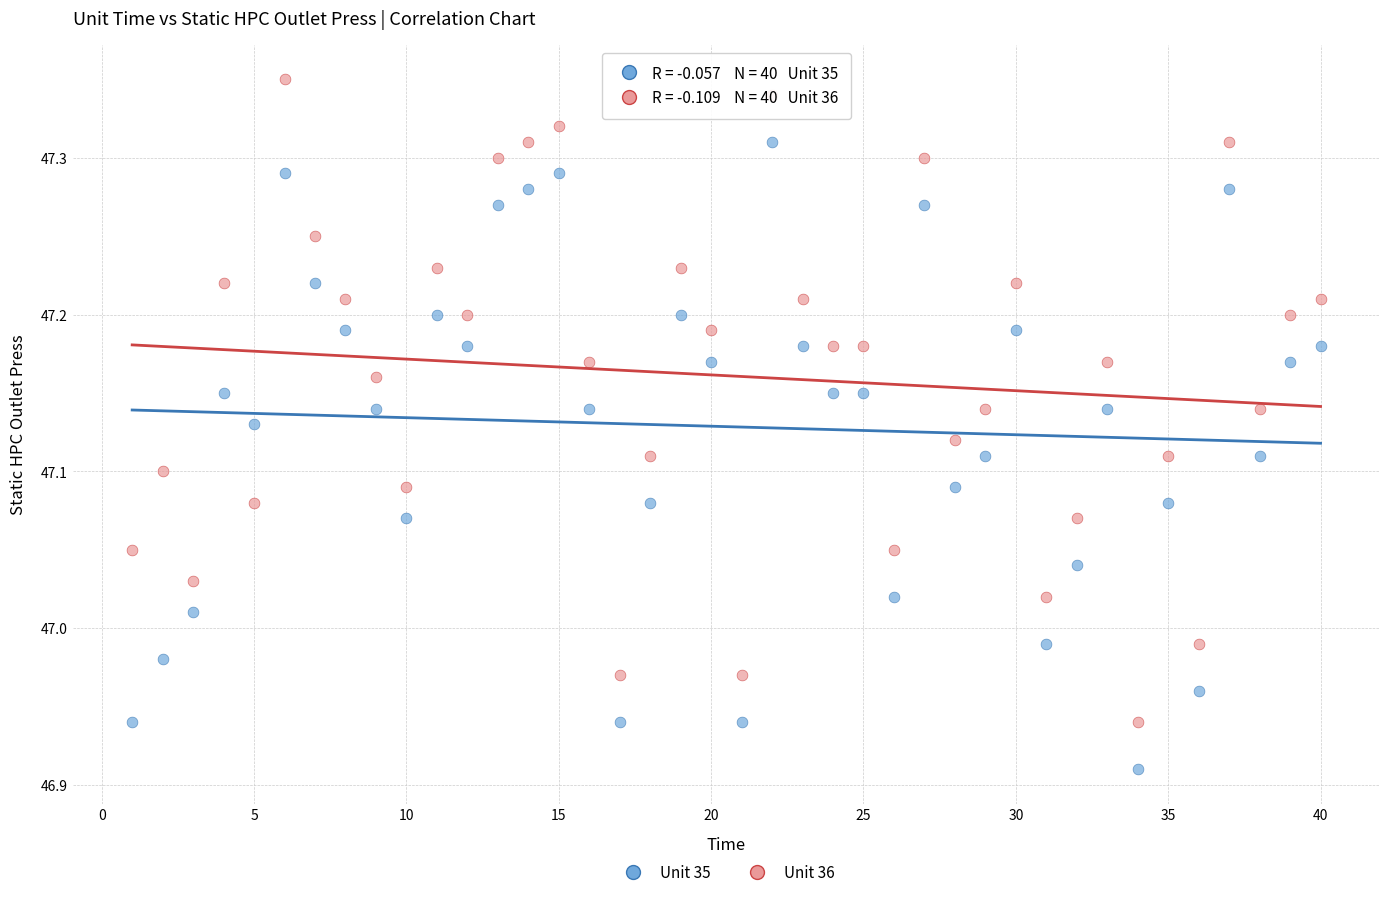

Across all data points, what is the range of Y values (max minus min)?

0.4